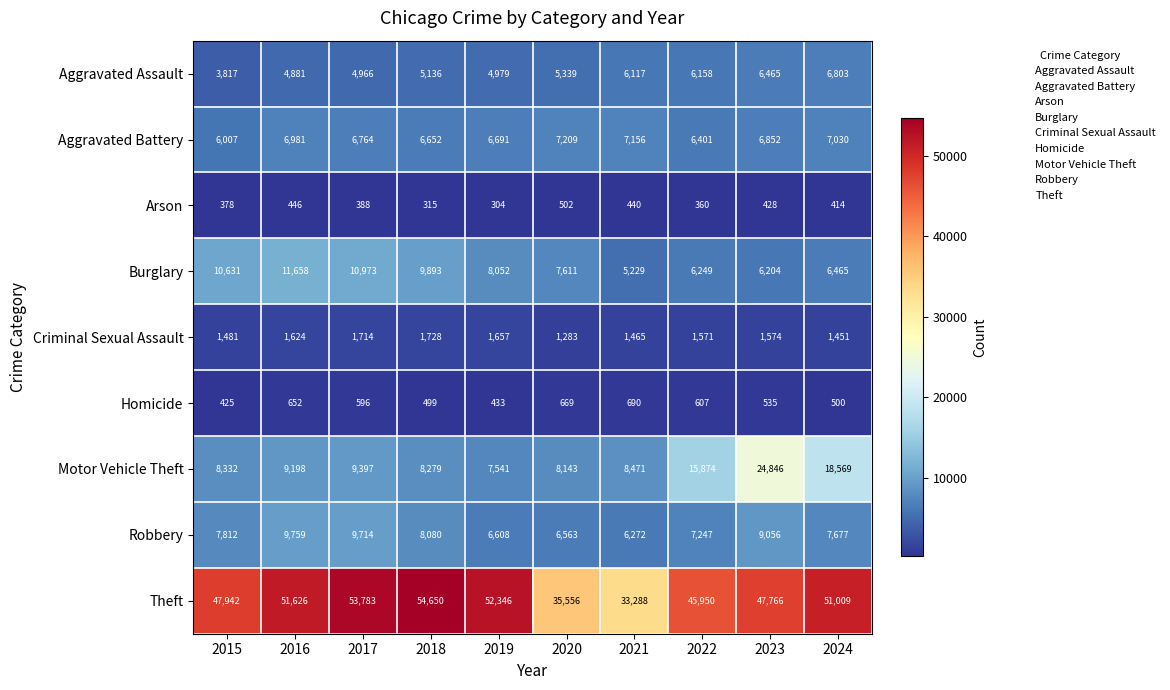

Where is Criminal Sexual Assault nearest to the value 1505?

2015